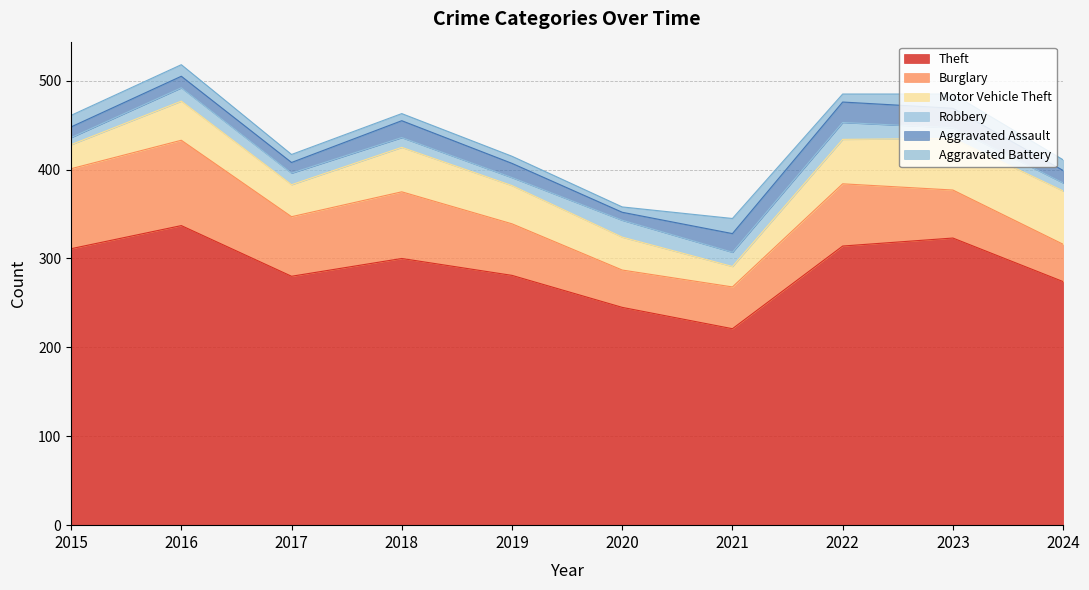

Reading left to right, what are all the values shown in this chart?

Theft: 311	337	280	300	281	245	221	314	323	274
Burglary: 90	96	67	75	58	42	47	70	54	42
Motor Vehicle Theft: 27	44	36	50	43	37	23	50	58	60
Robbery: 8	15	13	11	9	19	16	19	12	9
Aggravated Assault: 12	13	12	19	16	9	21	23	22	14
Aggravated Battery: 13	13	9	8	8	6	17	9	16	12